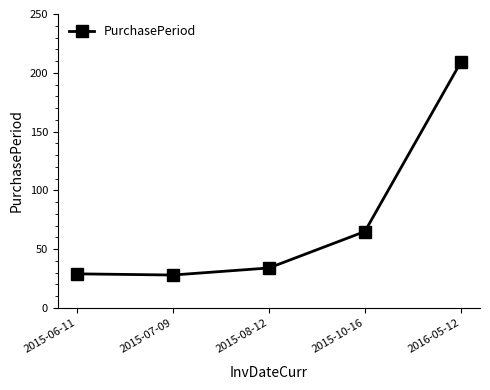

What is the label of the 4th point from the left?

2015-10-16